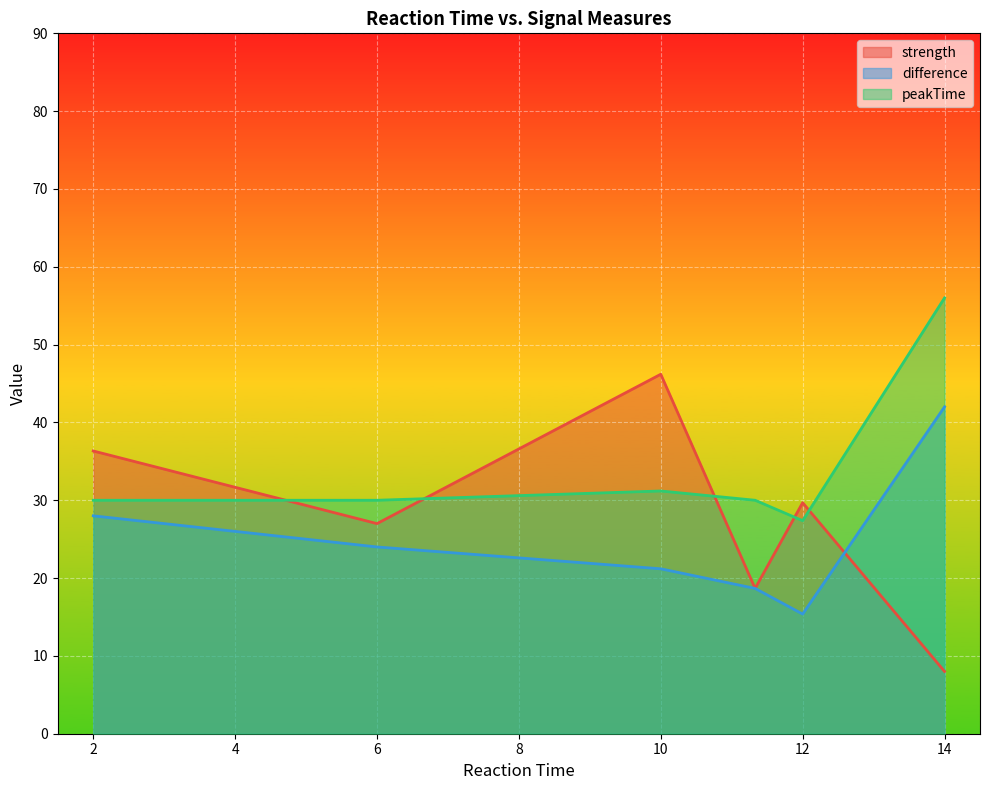

In strength, how many points are higher than both neighbors (excluding endpoints)?

2